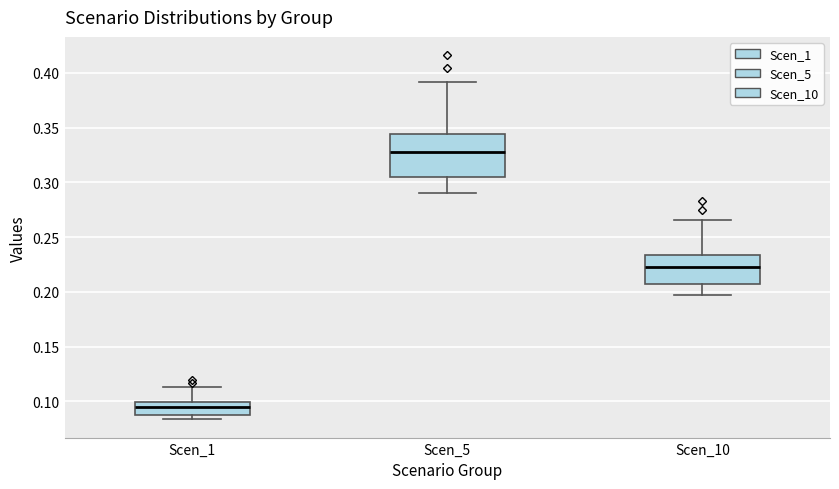

Where does the median line of the box for Scen_1 sit on the y-axis? The values are not printed on the chart, so give them approximately, as read against the axis.

0.095